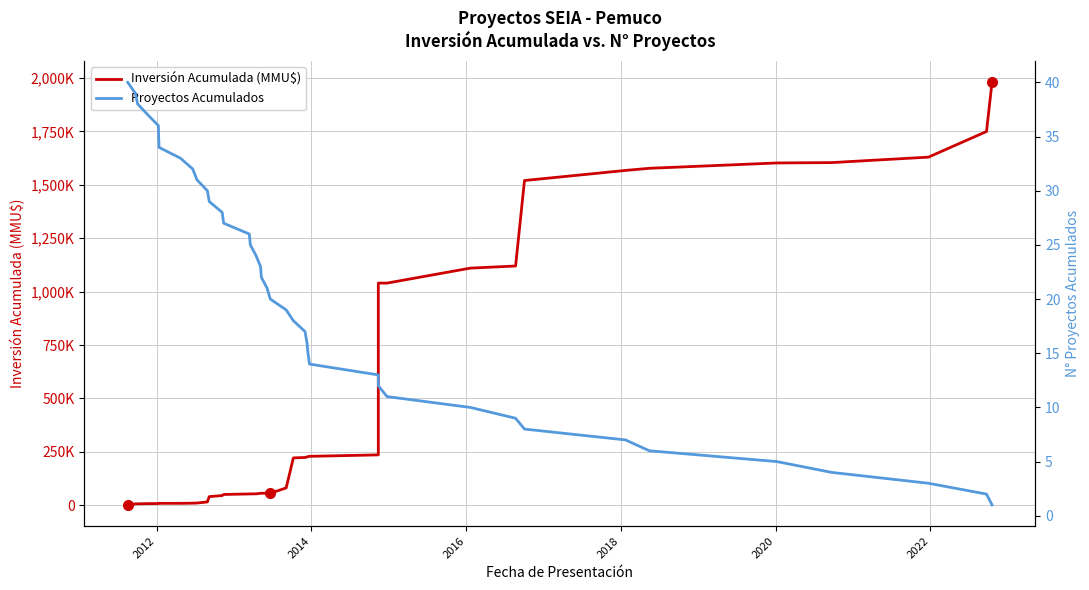

True or false: Proyectos Acumulados and Inversión Acumulada (MMU$) cross at least once.

False